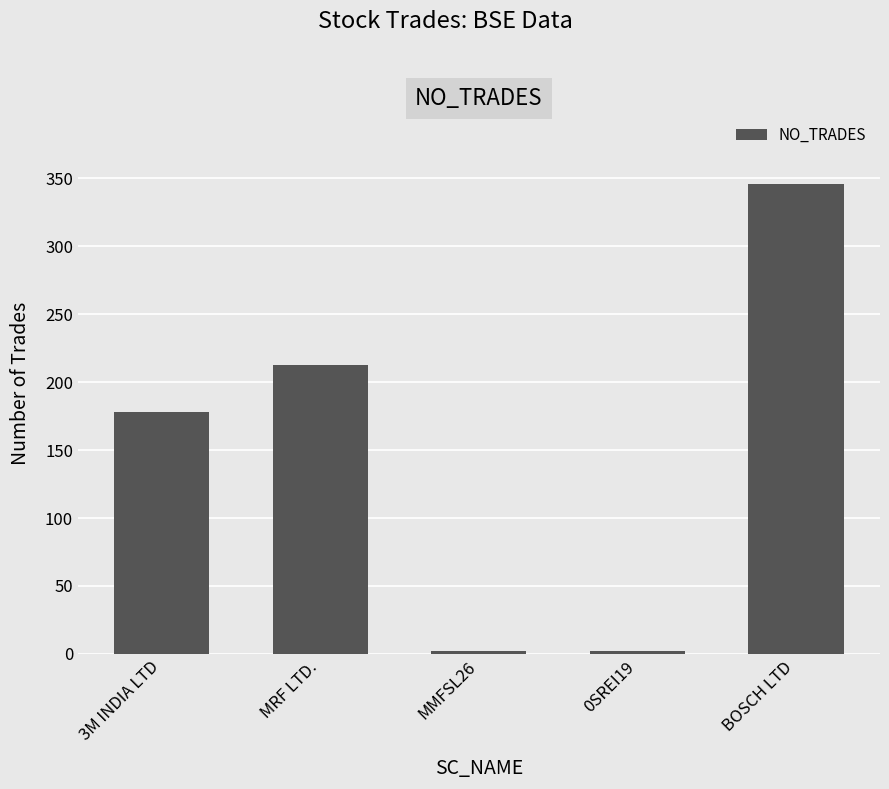

Reading right to left, transcribe all the data shown in this chart.

346	2	2	213	178